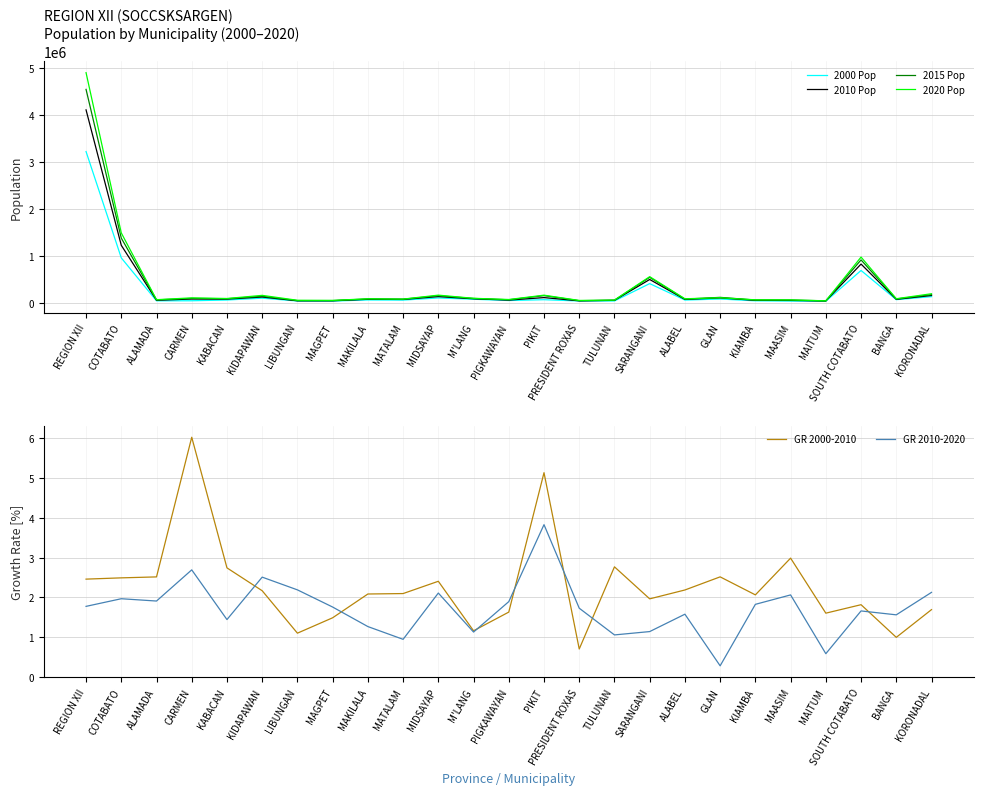

At which category does GR 2000-2010 reach its first local valley?

LIBUNGAN